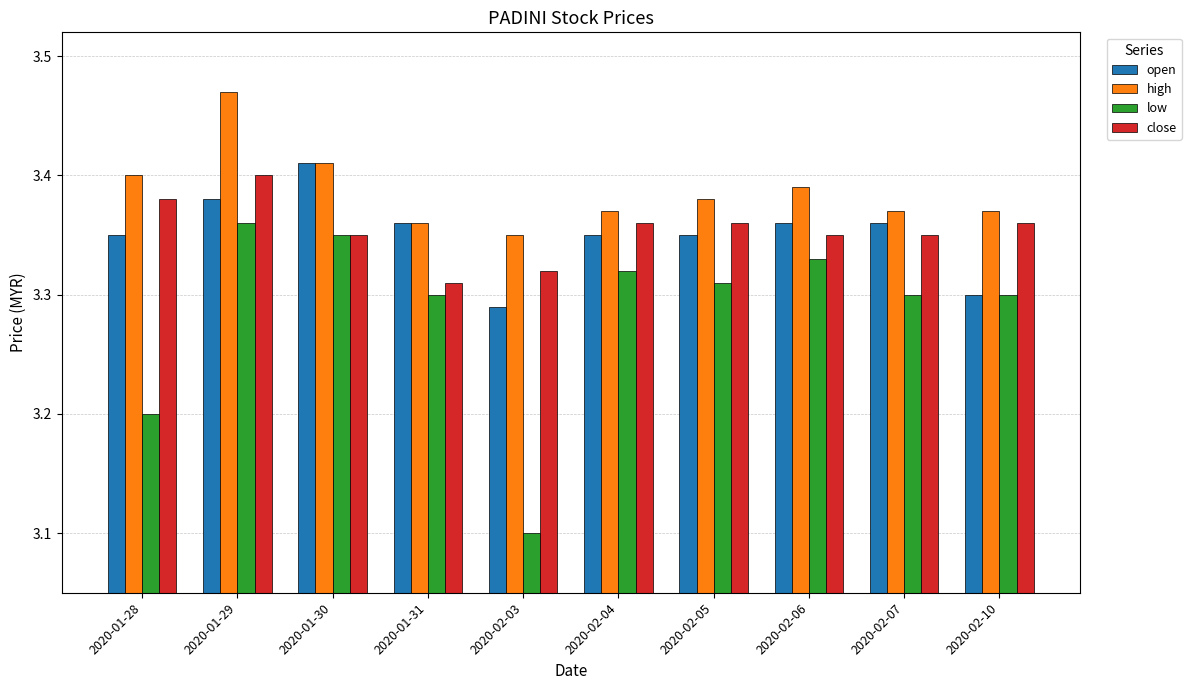

Is it true that open equals 3.4 at 2020-01-31?

True